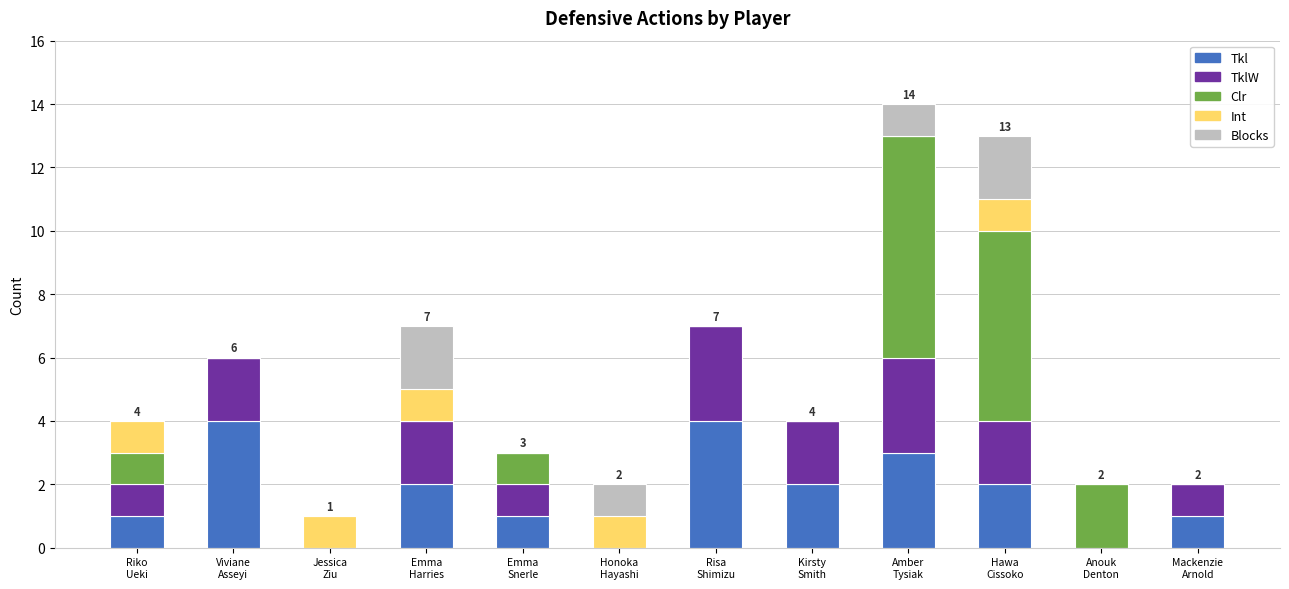

What is the highest value of the Tkl series?

4